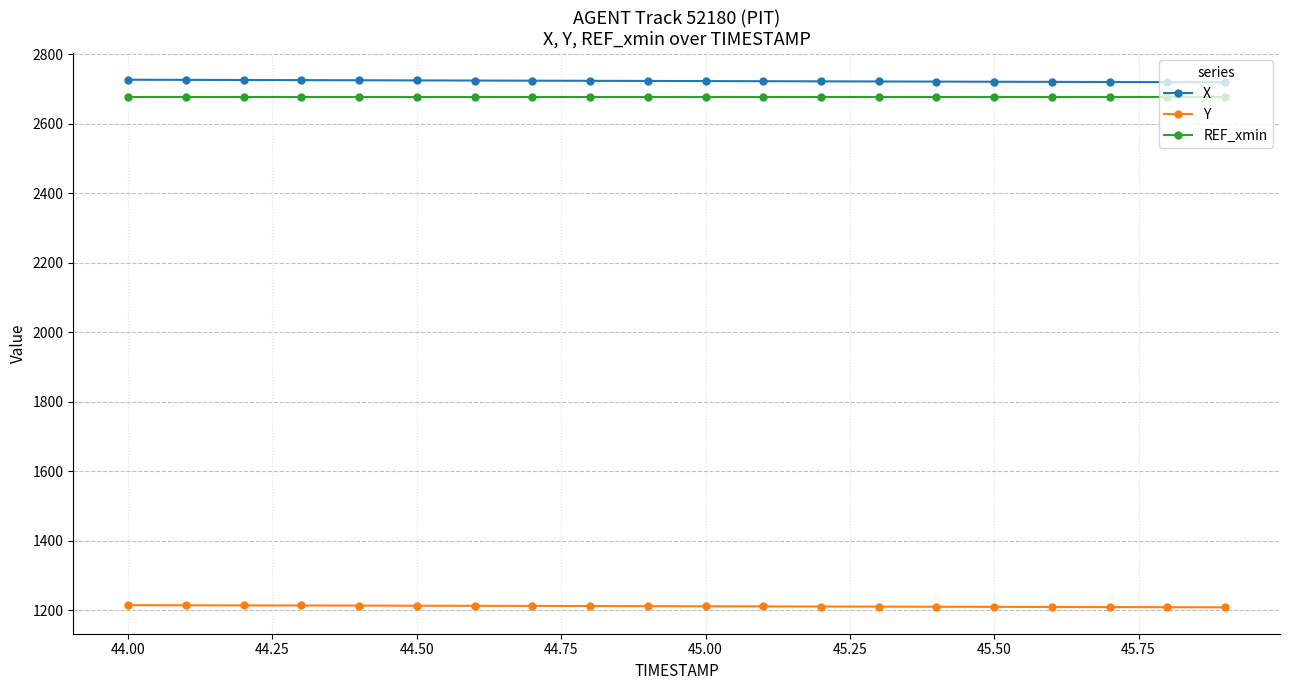

True or false: Y and X cross at least once.

False